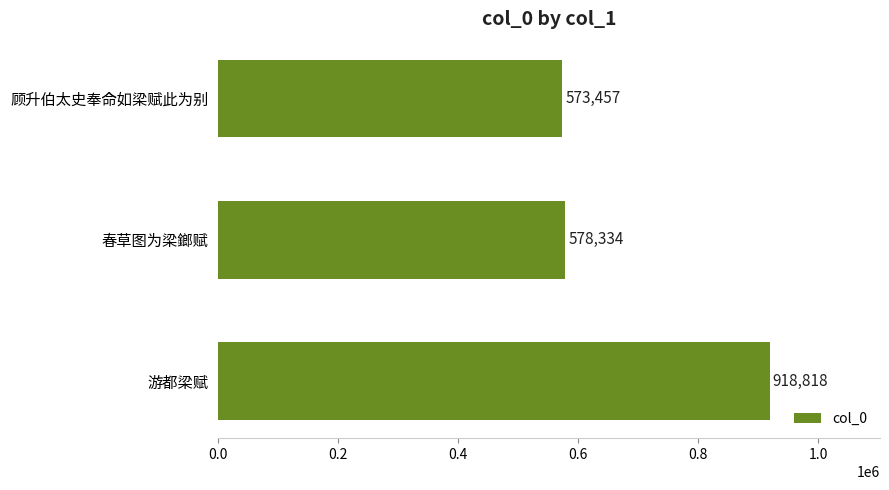

What is the average value?

690203